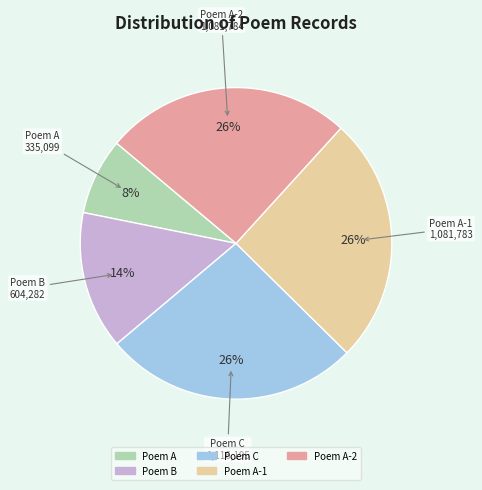

To the nearest percent, what is the average slice percentage?

20%